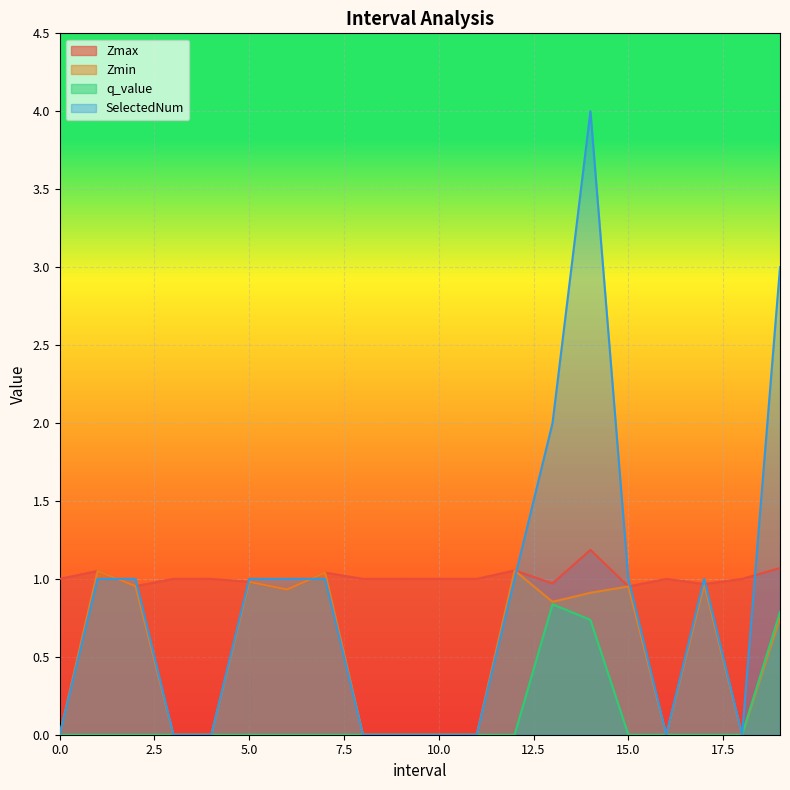

Rank the series at 7 from highest to lowest value.

Zmax, Zmin, SelectedNum, q_value